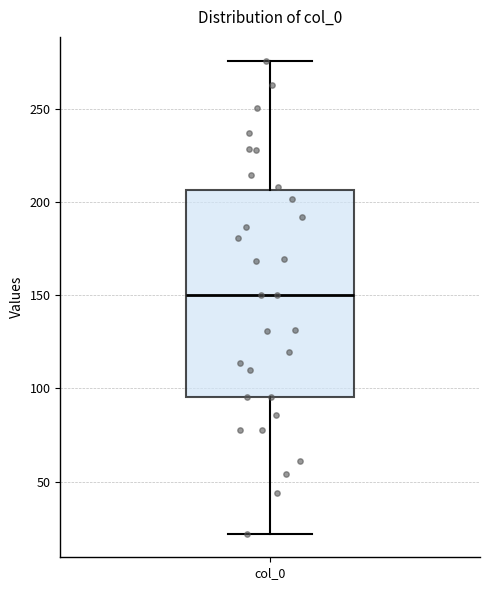

Where does the median line of the box for col_0 sit on the y-axis? The values are not printed on the chart, so give them approximately, as read against the axis.

150